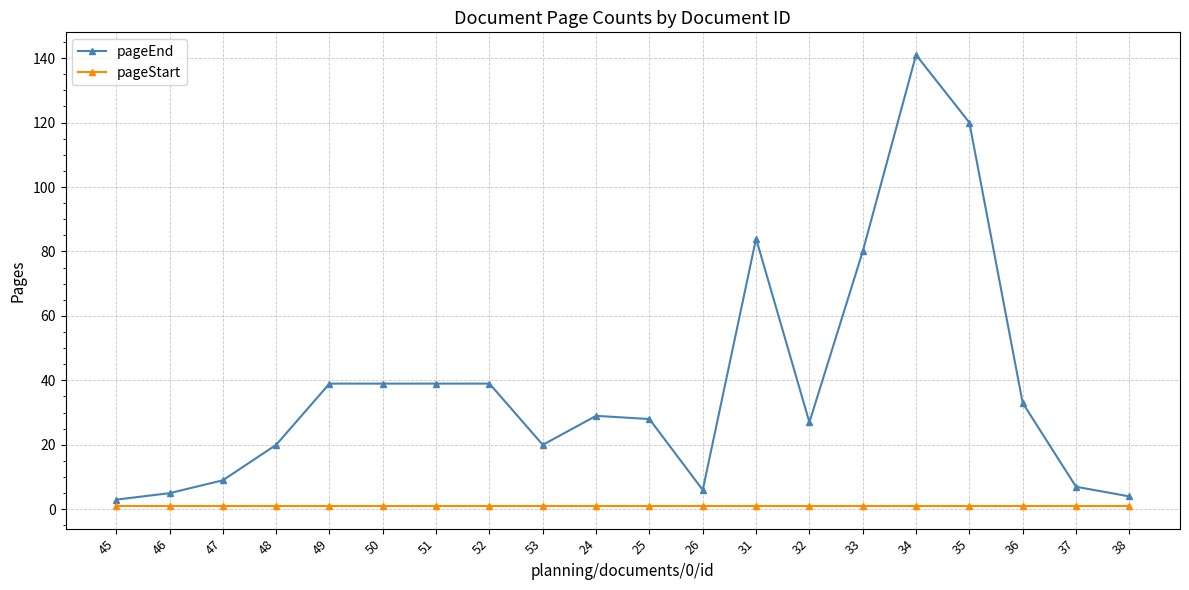

The value of pageEnd at 35 is 65. True or false?

False